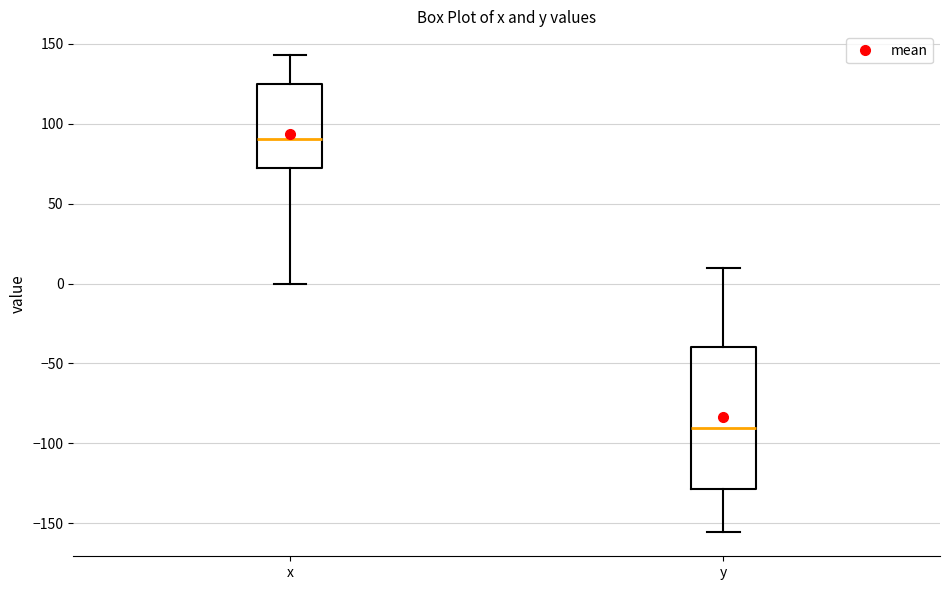

Reading left to right, read every box against the y-axis: the position of its median line, the range the box covers, and the ends of its whiskers. The values are not printed on the chart, so give them approximately, as read against the axis.

x: median 90, box 70 to 125, whiskers 0 to 145
y: median -90, box -130 to -40, whiskers -155 to 10